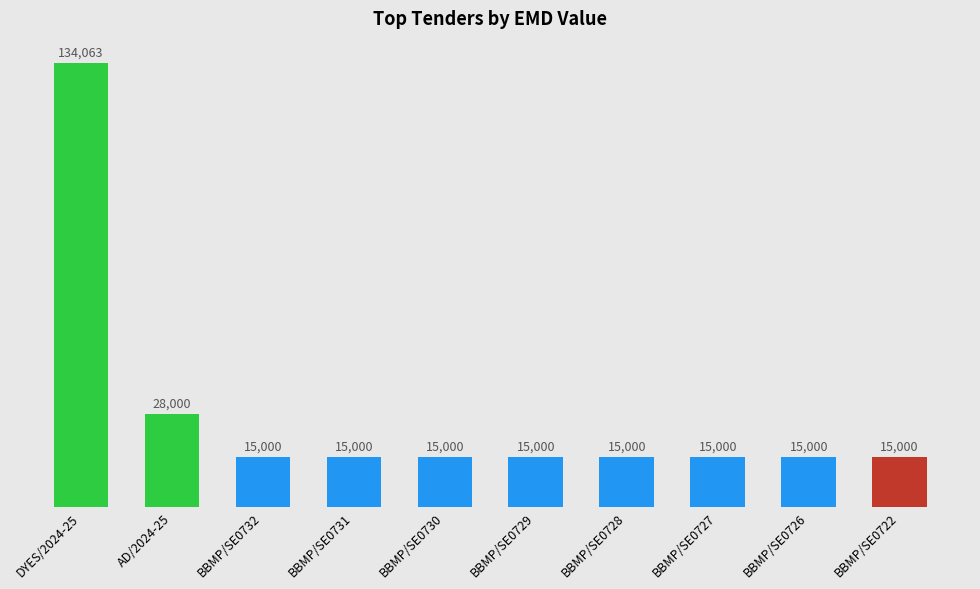

What is the value of the 9th bar from the left?

15000